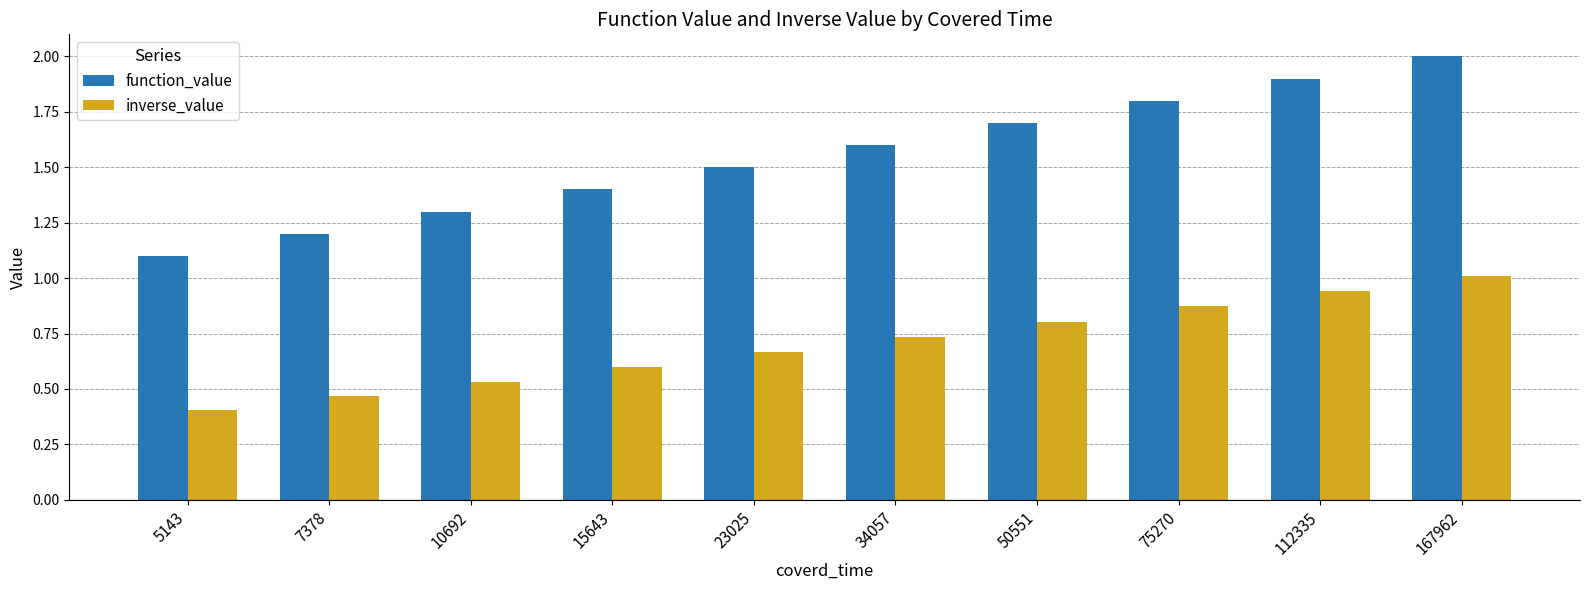

At 5143, list the series in order from smallest to largest.

inverse_value, function_value